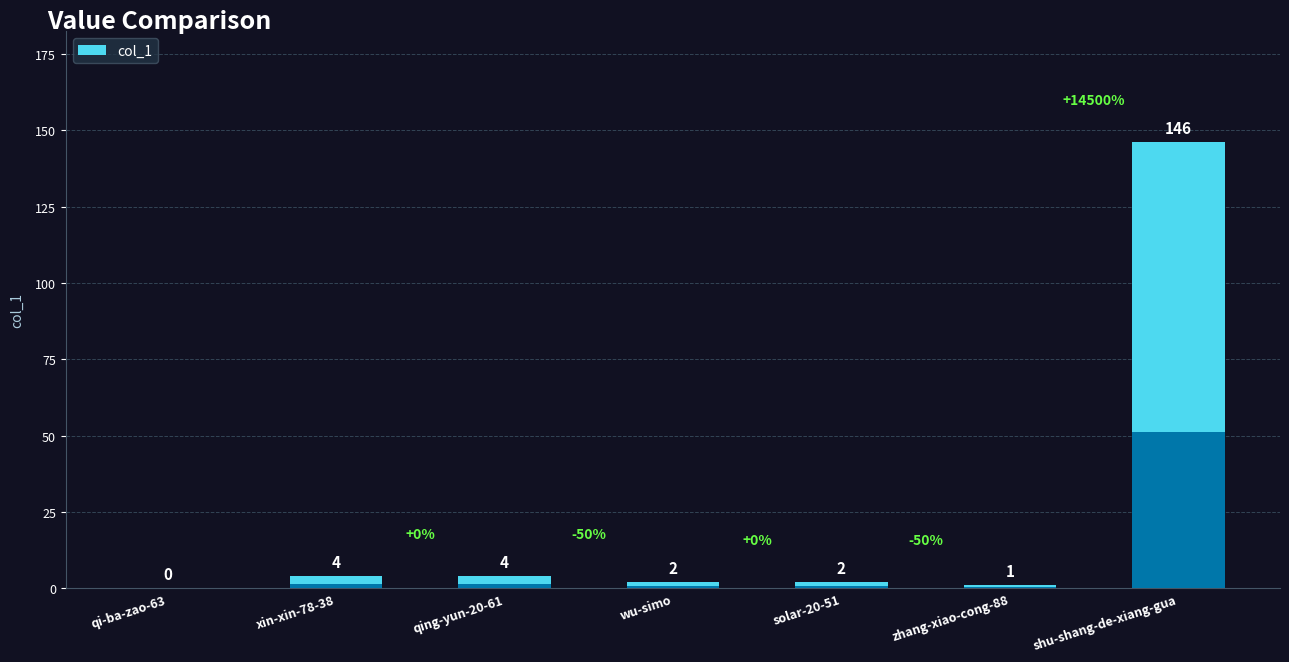

How many values are above zero?

6